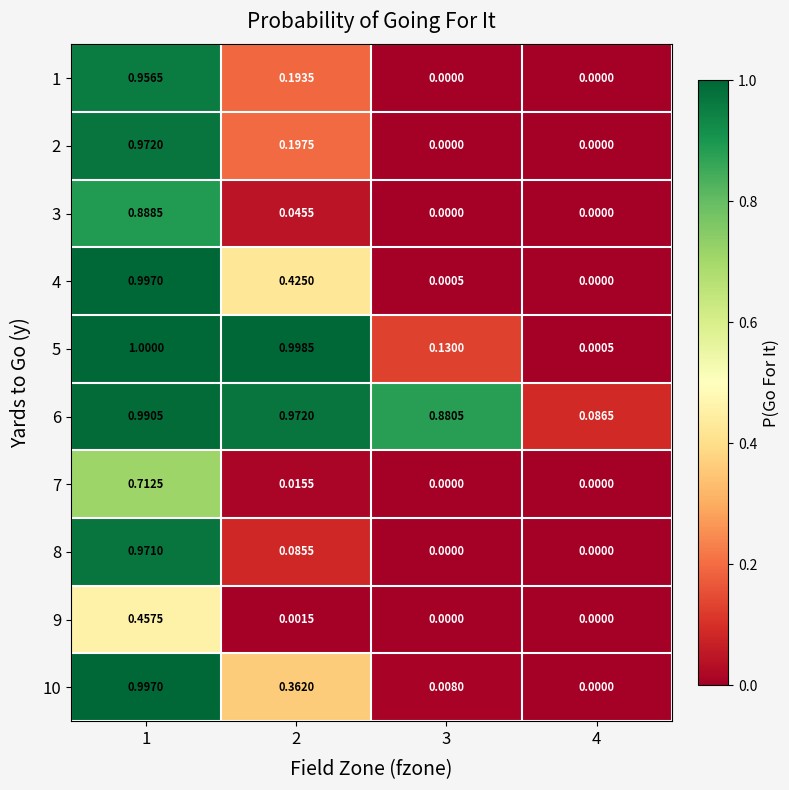

Is the value of 3 at 1 greater than the value of 1 at 3?

Yes